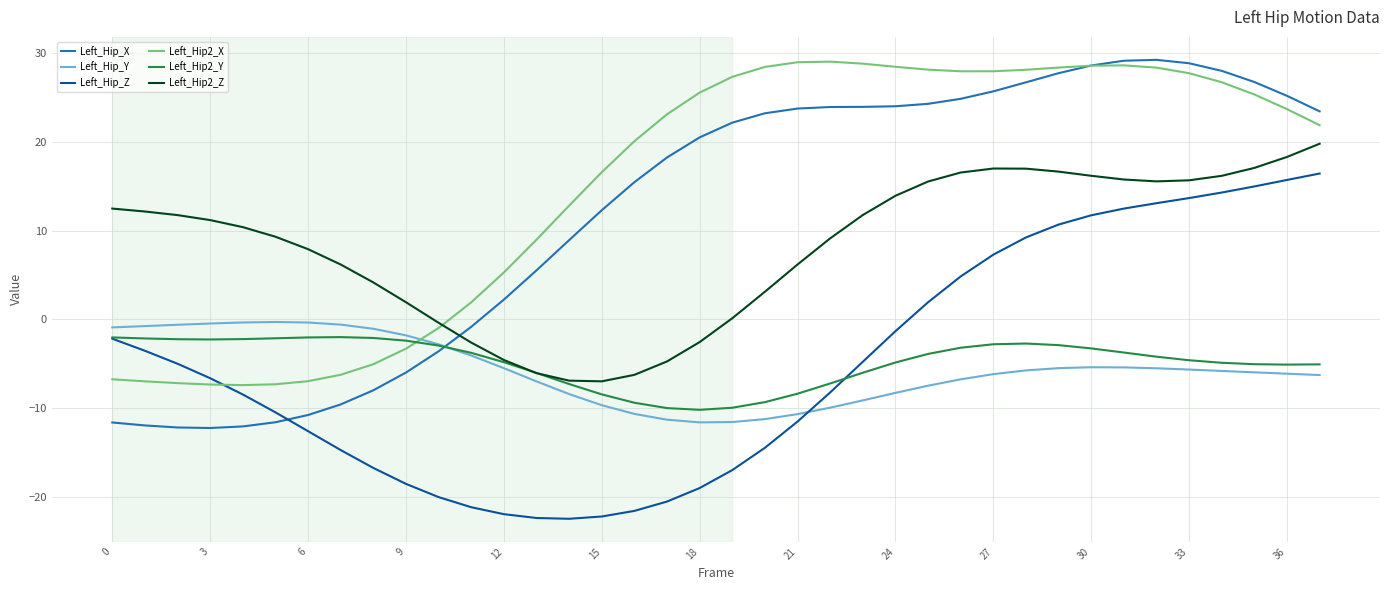

How many times do Left_Hip2_X and Left_Hip_X cross each other?

1